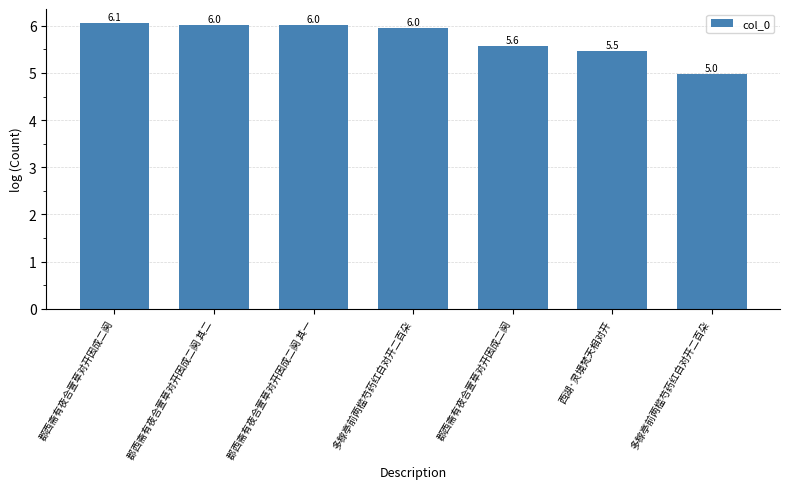

What is the greatest value displayed?

6.1